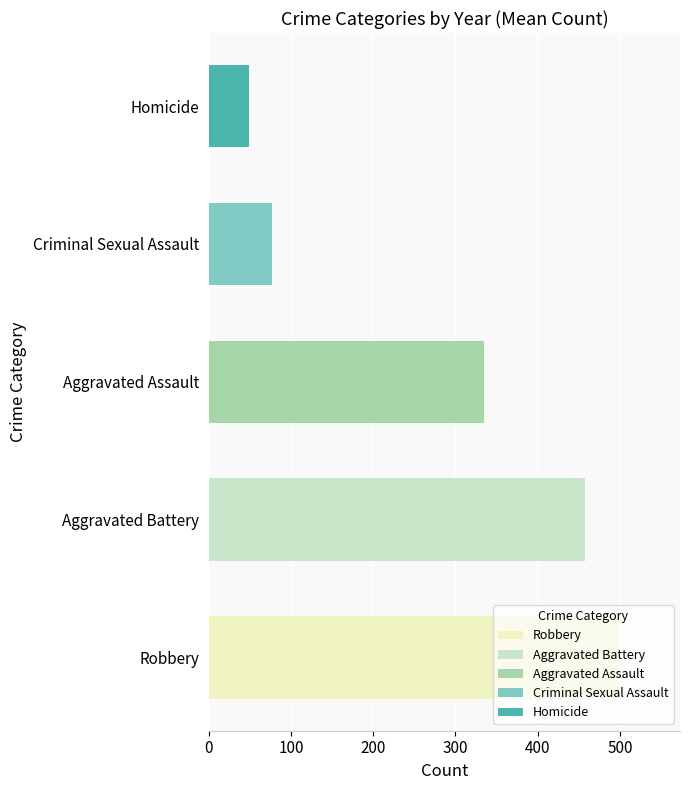

What value does the data have at Aggravated Assault?

334.9